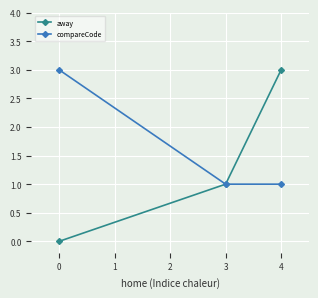

How many positive values does the away series have?

2